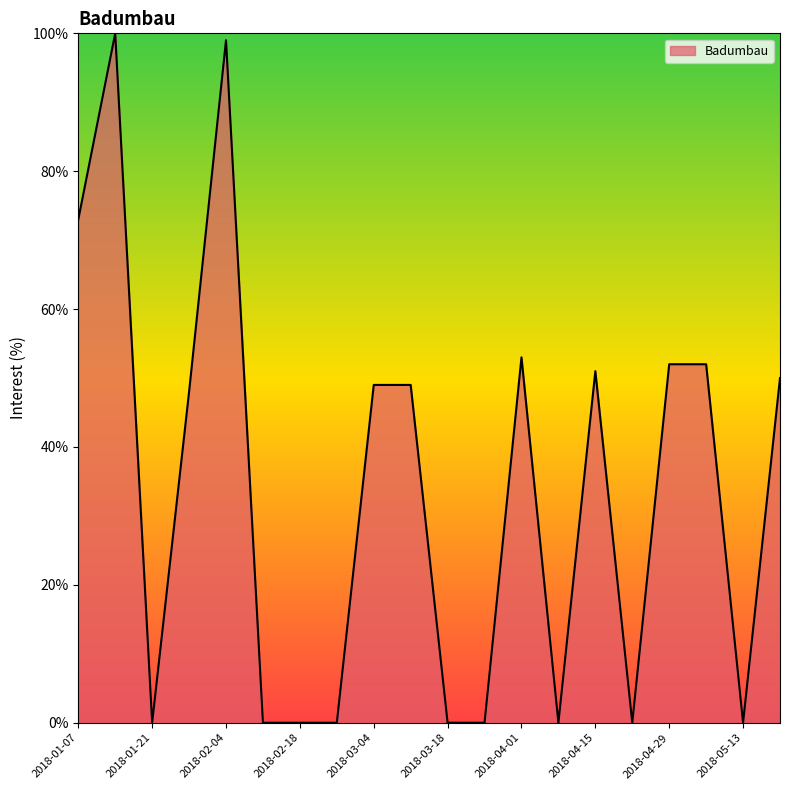

What is the maximum value shown in the chart?

100